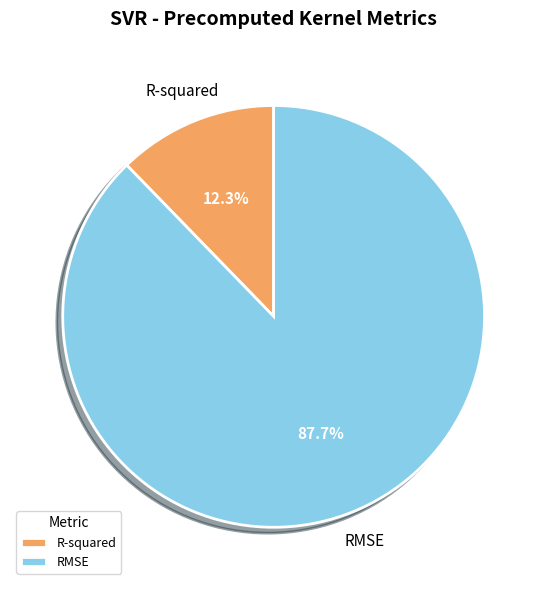

How many slices are in this pie chart?

2